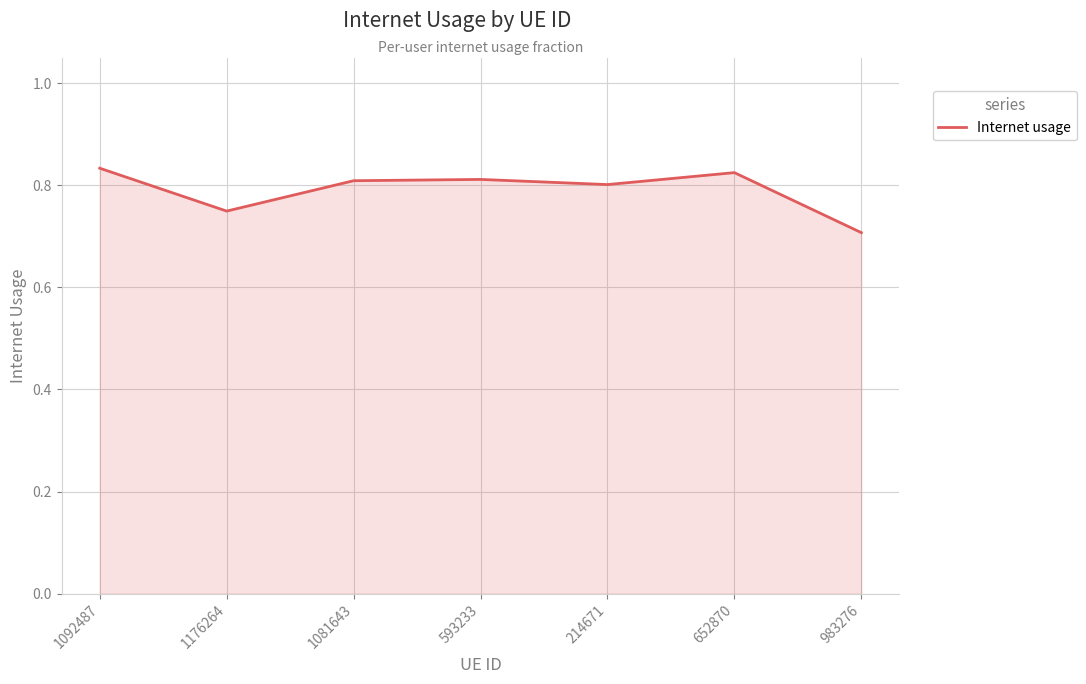

Which label corresponds to the smallest value in the chart?

983276